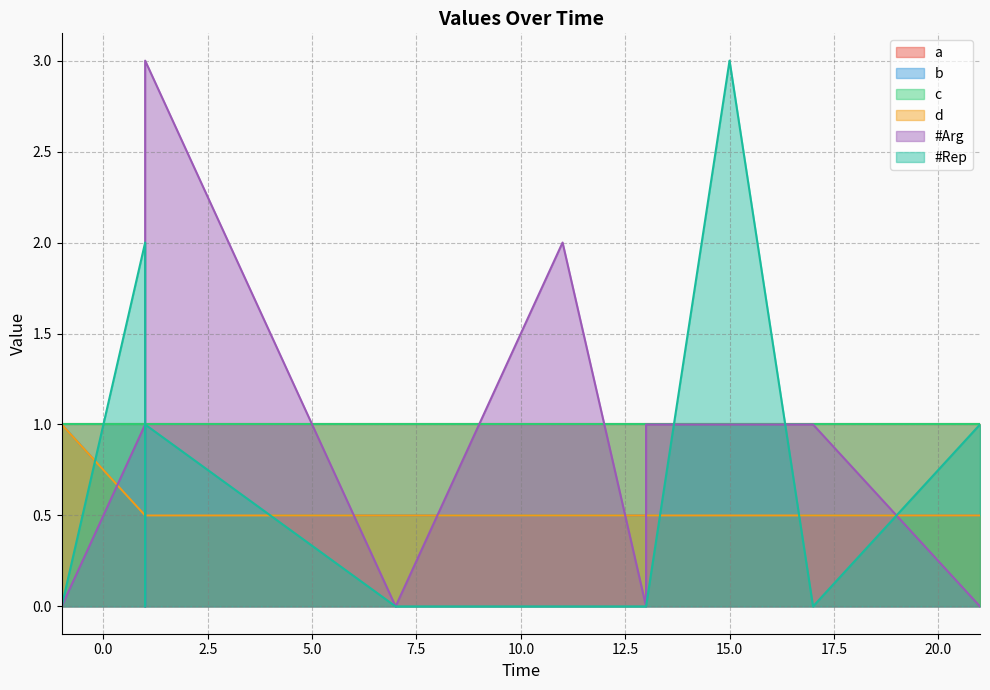

What is the maximum value shown in the chart?

3.0